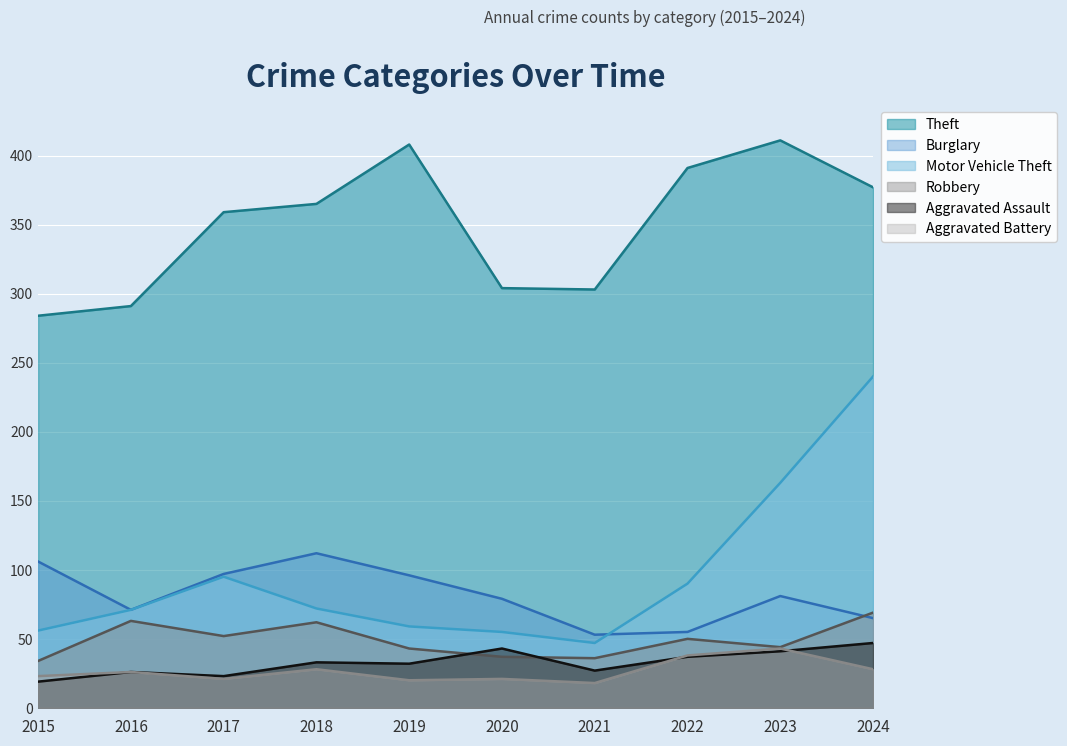

What are all the series names shown in the legend?

Theft, Burglary, Motor Vehicle Theft, Robbery, Aggravated Assault, Aggravated Battery